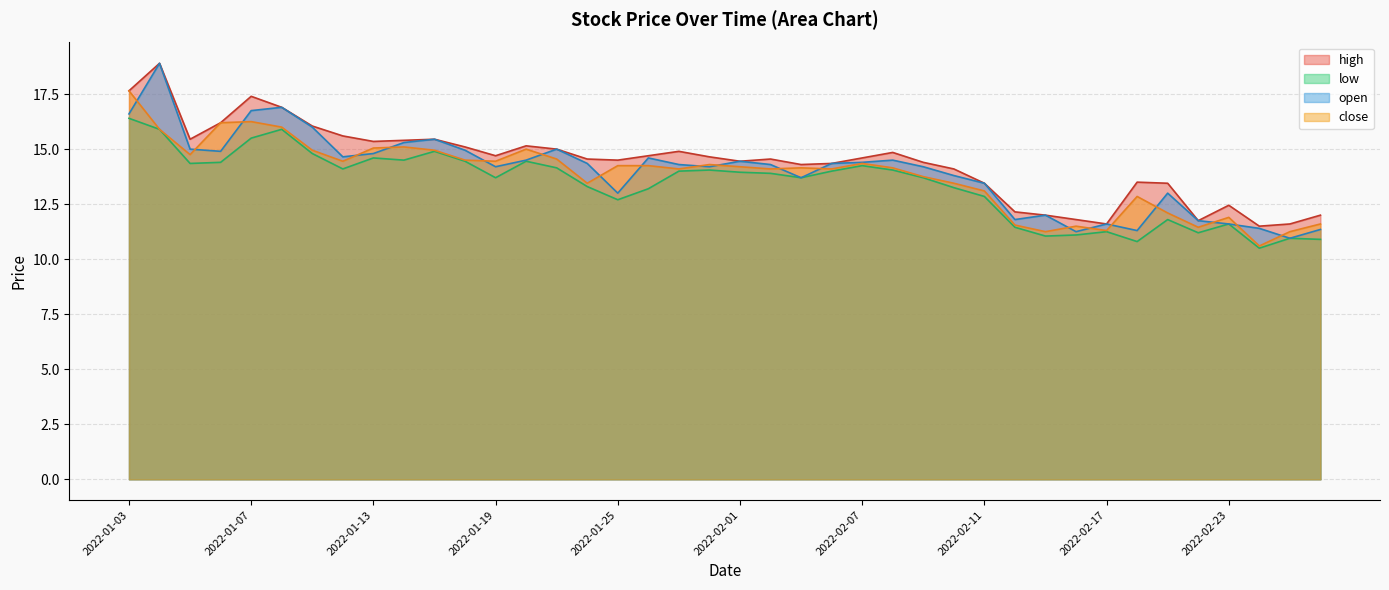

At which label does low first exceed 13?

2022-01-03